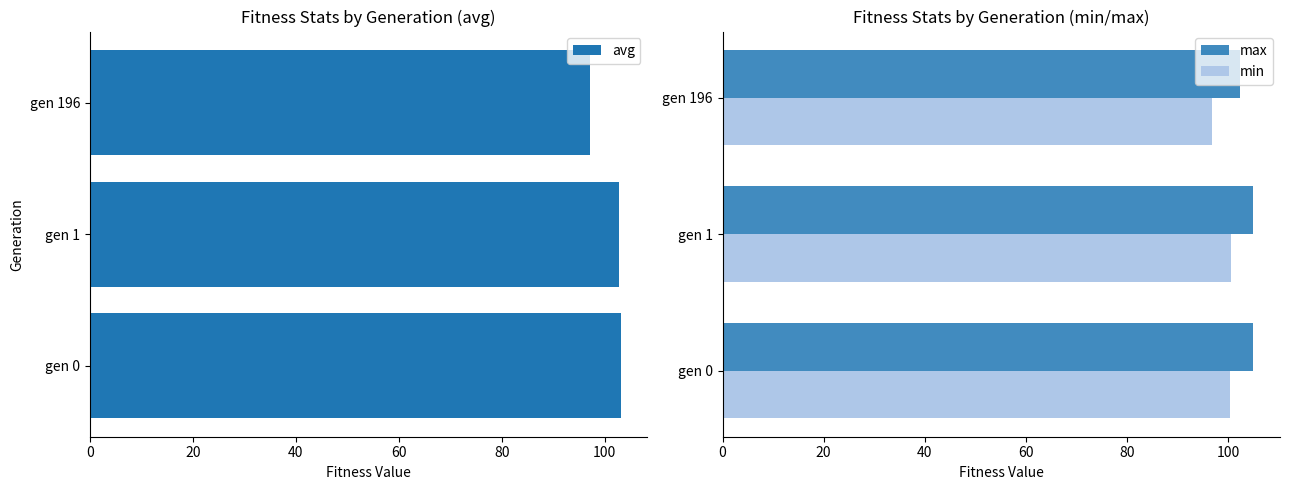

What is the minimum value shown in the chart?

96.9